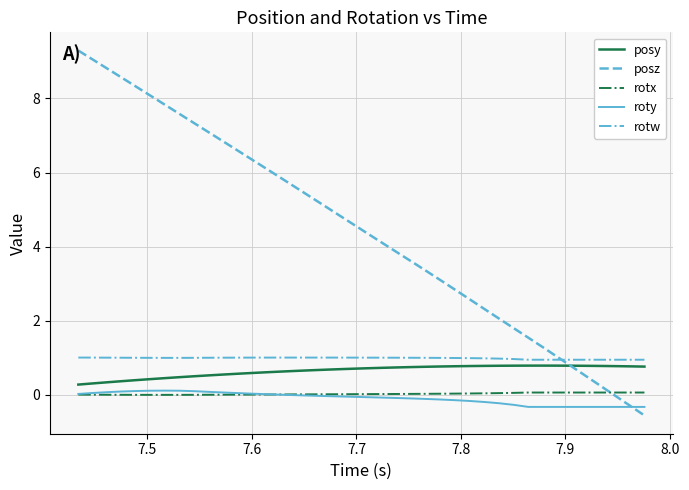

Which series has the largest total across all categories?

posz